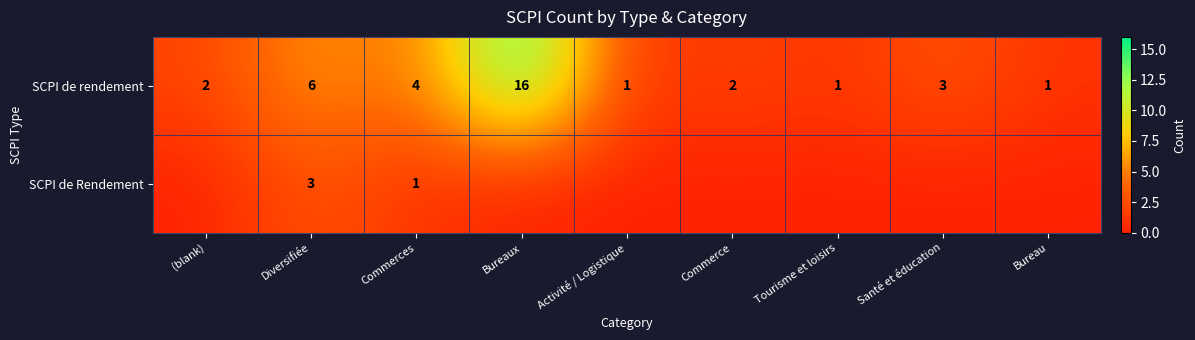

What is the sum of the SCPI de rendement values at Bureau and Commerces?

5